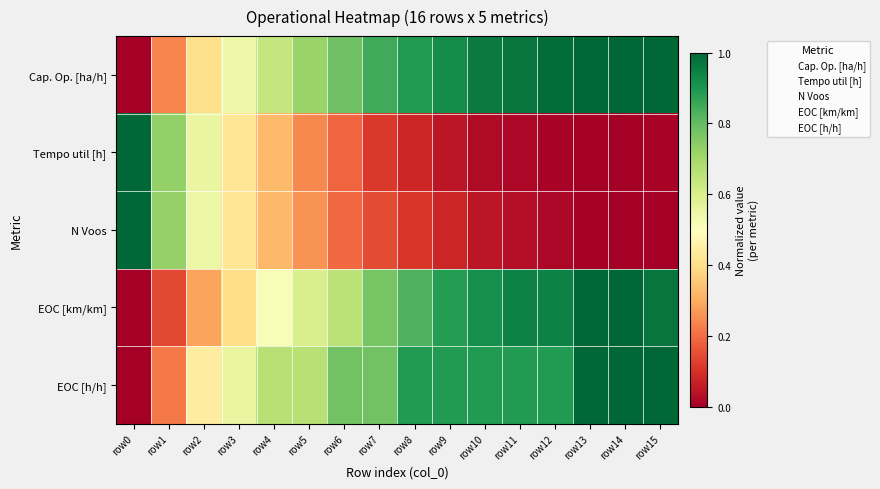

Reading left to right, extract all data points from this chart.

Cap. Op. [ha/h]: row0=0.0	row1=0.2	row2=0.4	row3=0.5	row4=0.6	row5=0.7	row6=0.8	row7=0.8	row8=0.9	row9=0.9	row10=1.0	row11=1.0	row12=1.0	row13=1.0	row14=1.0	row15=1.0
Tempo util [h]: row0=1.0	row1=0.7	row2=0.6	row3=0.4	row4=0.3	row5=0.2	row6=0.2	row7=0.1	row8=0.1	row9=0.0	row10=0.0	row11=0.0	row12=0.0	row13=0.0	row14=0.0	row15=0.0
N Voos: row0=1.0	row1=0.7	row2=0.5	row3=0.4	row4=0.3	row5=0.3	row6=0.2	row7=0.1	row8=0.1	row9=0.1	row10=0.0	row11=0.0	row12=0.0	row13=0.0	row14=0.0	row15=0.0
EOC [km/km]: row0=0.0	row1=0.1	row2=0.3	row3=0.4	row4=0.5	row5=0.6	row6=0.7	row7=0.8	row8=0.8	row9=0.9	row10=0.9	row11=0.9	row12=0.9	row13=1.0	row14=1.0	row15=1.0
EOC [h/h]: row0=0.0	row1=0.2	row2=0.4	row3=0.6	row4=0.7	row5=0.7	row6=0.8	row7=0.8	row8=0.9	row9=0.9	row10=0.9	row11=0.9	row12=0.9	row13=1.0	row14=1.0	row15=1.0